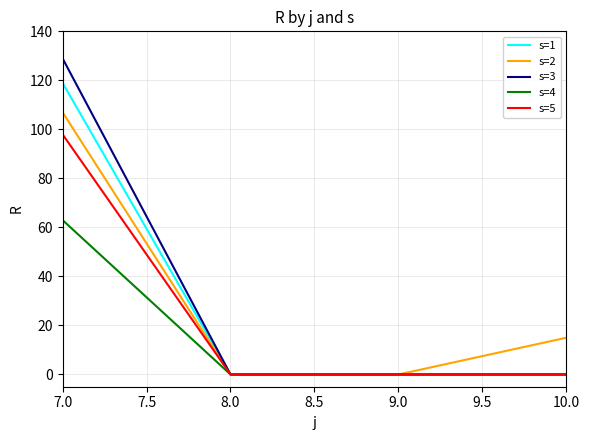

Where is s=2 nearest to the value 53?

10.0